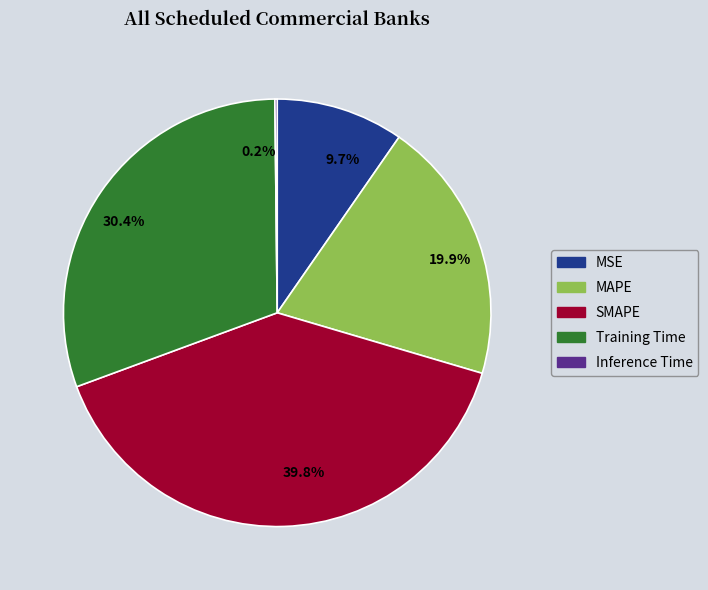

Which slice is the largest?

39.8%